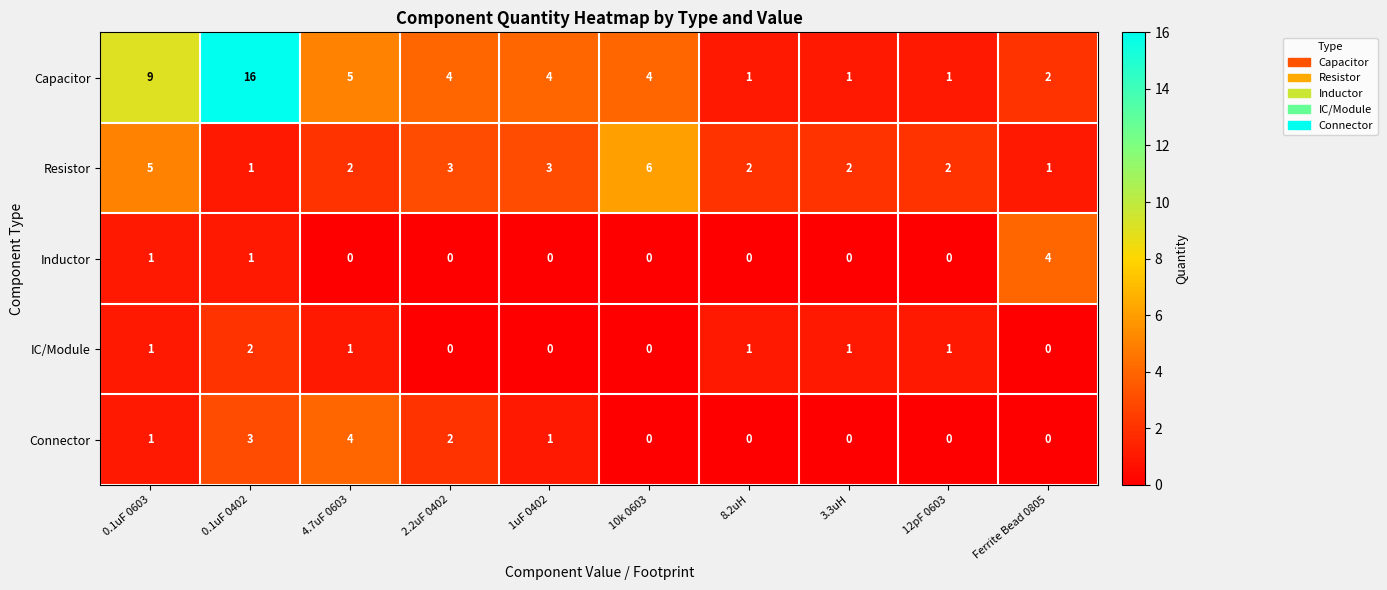

What is the spread (max minus min) of values at 3.3uH?

2